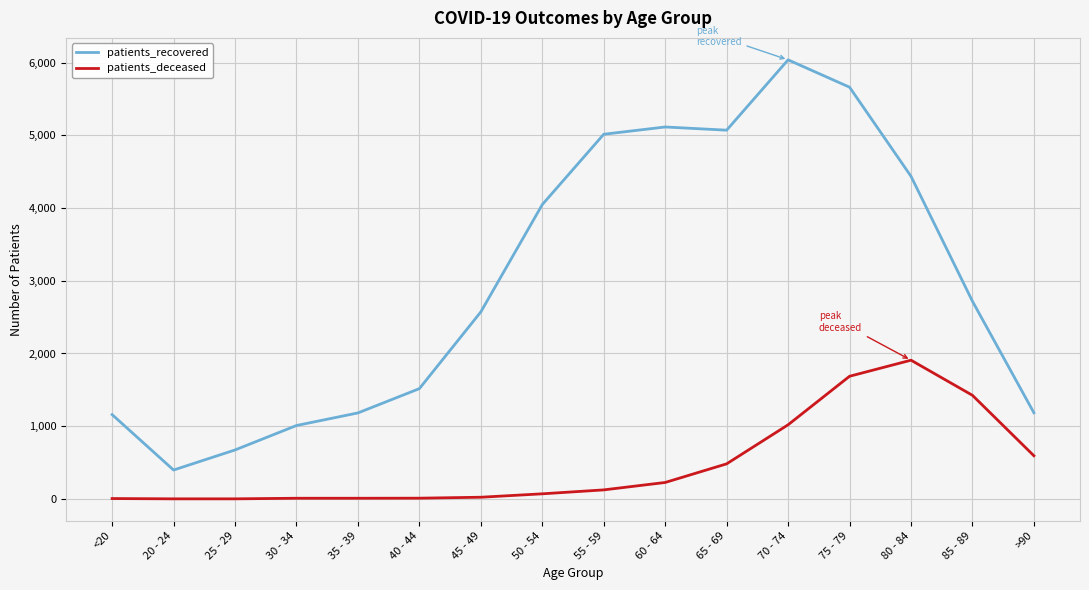

What is the highest value of the patients_deceased series?

1908